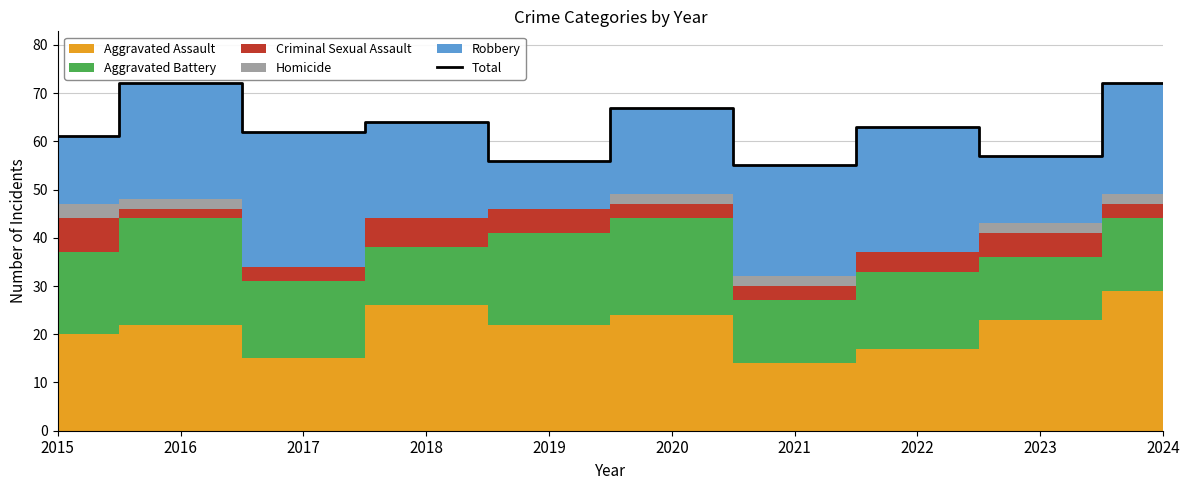

Is it true that the value at 2019 is 14?

False